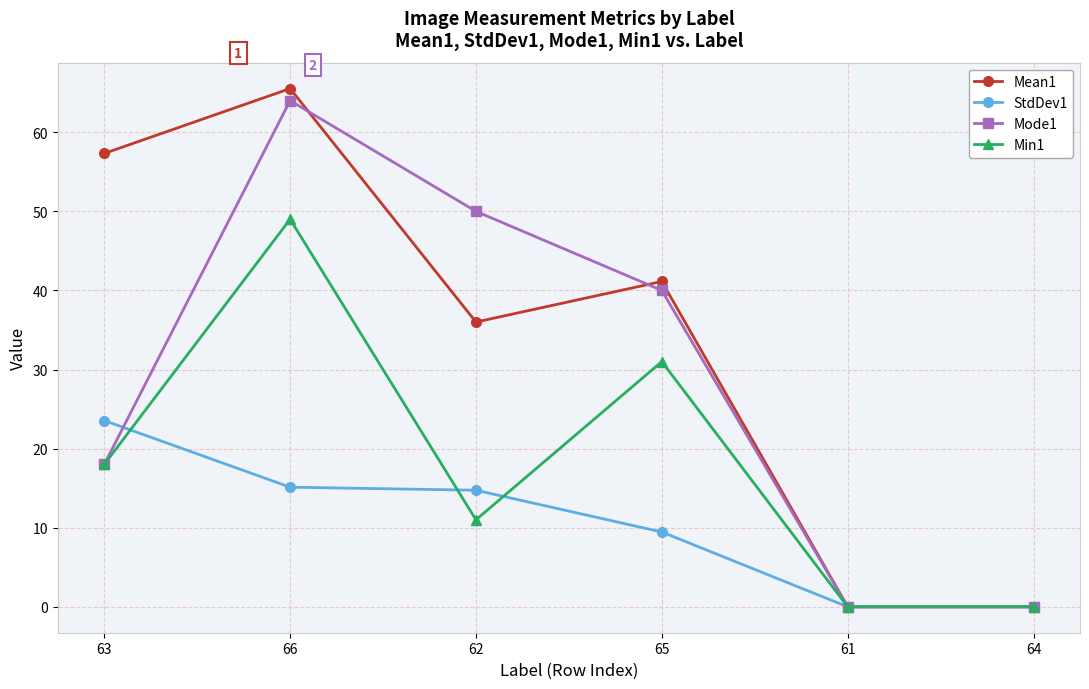

What is the maximum value shown in the chart?

65.5